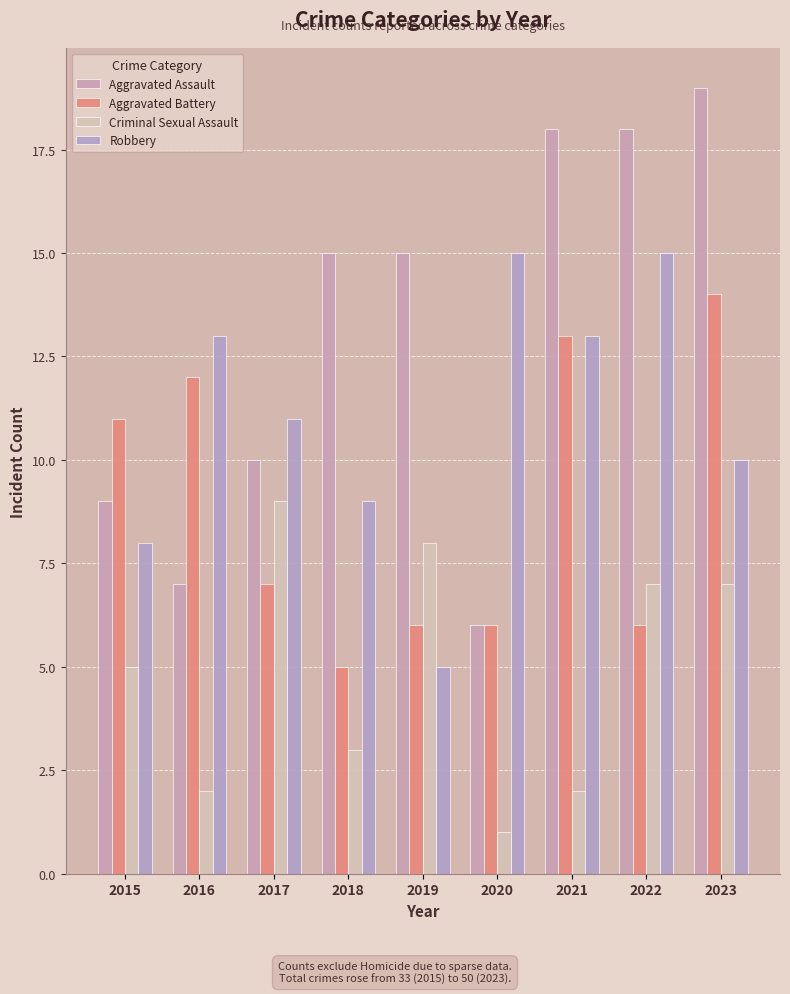

At which label does Robbery reach its minimum?

2019